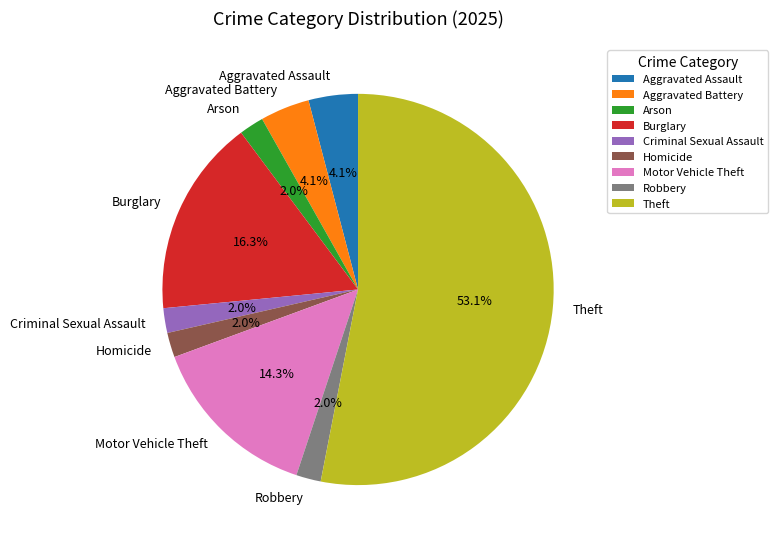

The Motor Vehicle Theft slice represents 20% of the pie. True or false?

False